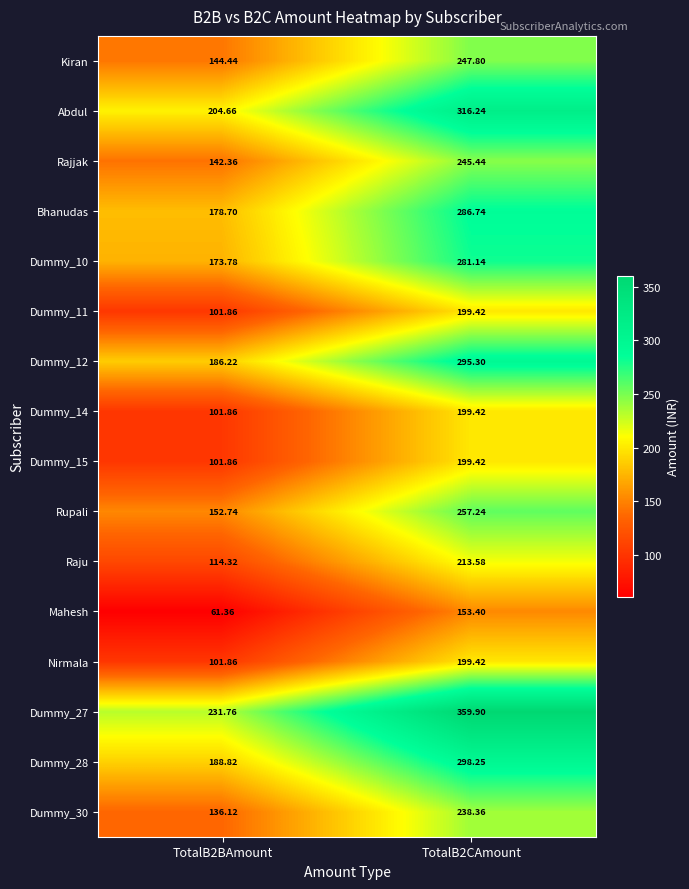

Is the value of Nirmala at TotalB2CAmount greater than the value of Dummy_30 at TotalB2CAmount?

No